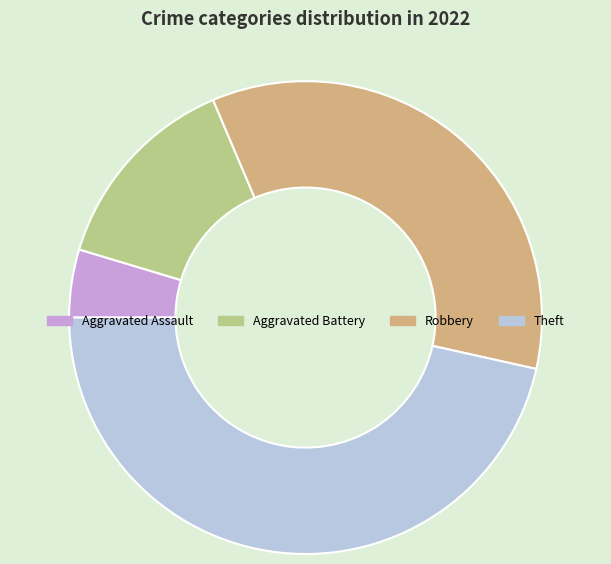

The Robbery slice represents 35% of the pie. True or false?

True